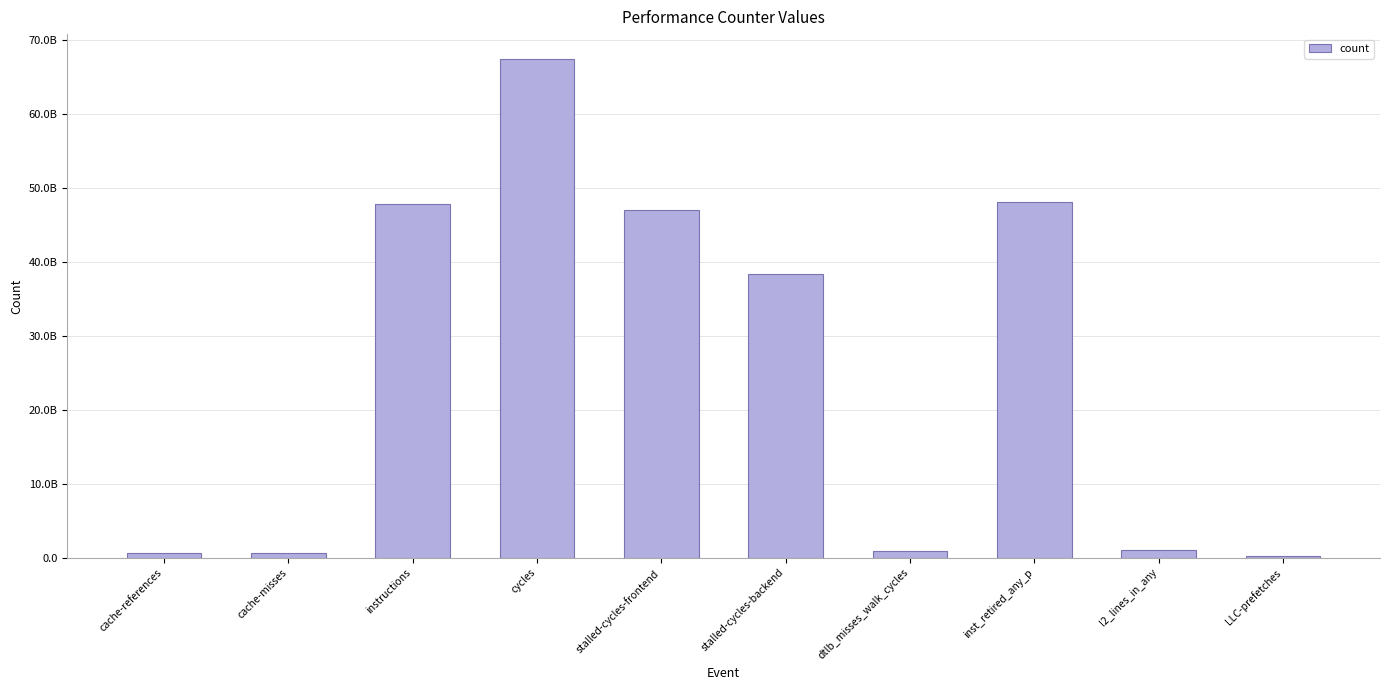

What is the minimum value shown in the chart?

306183486